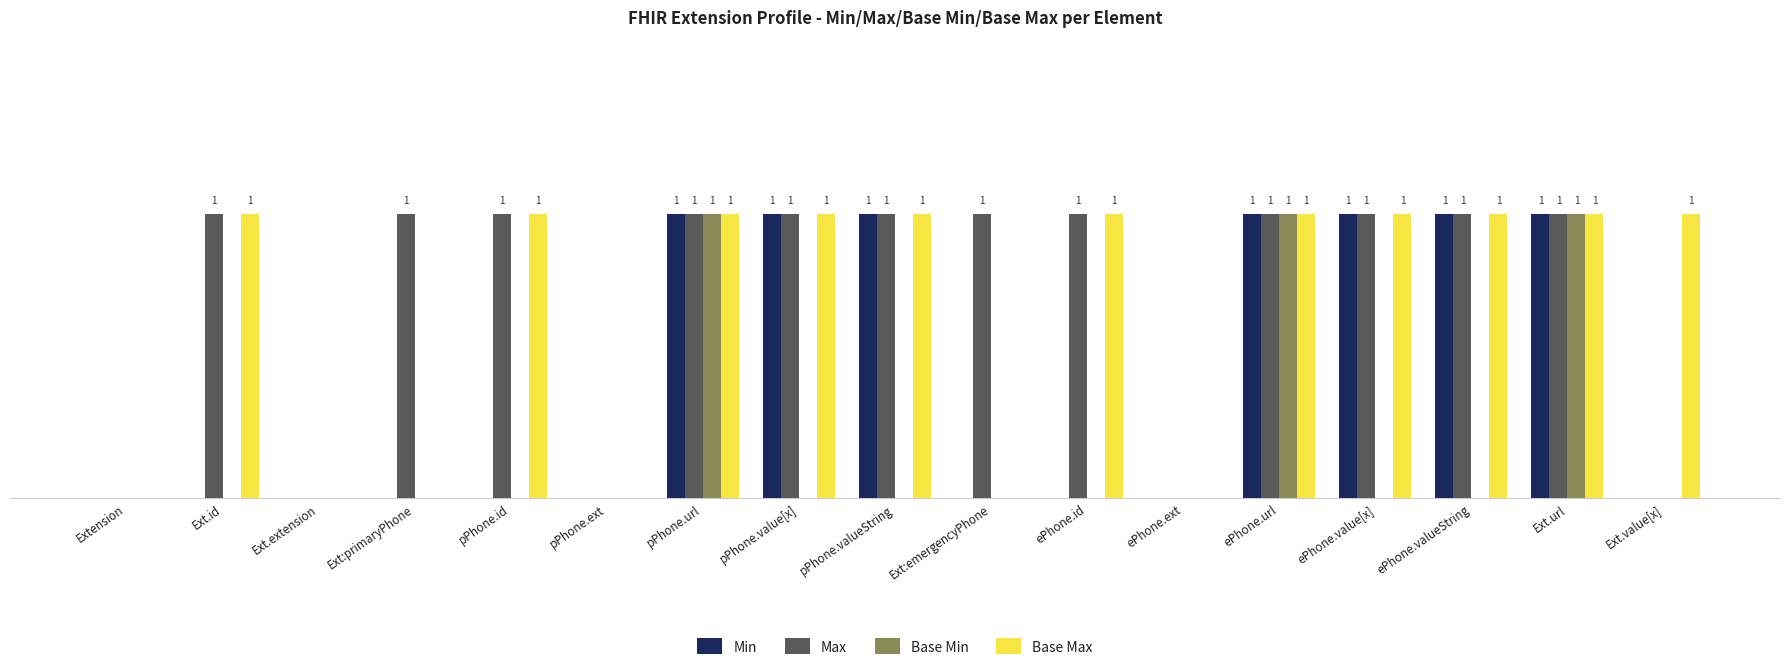

Which series has the widest spread of values?

Min